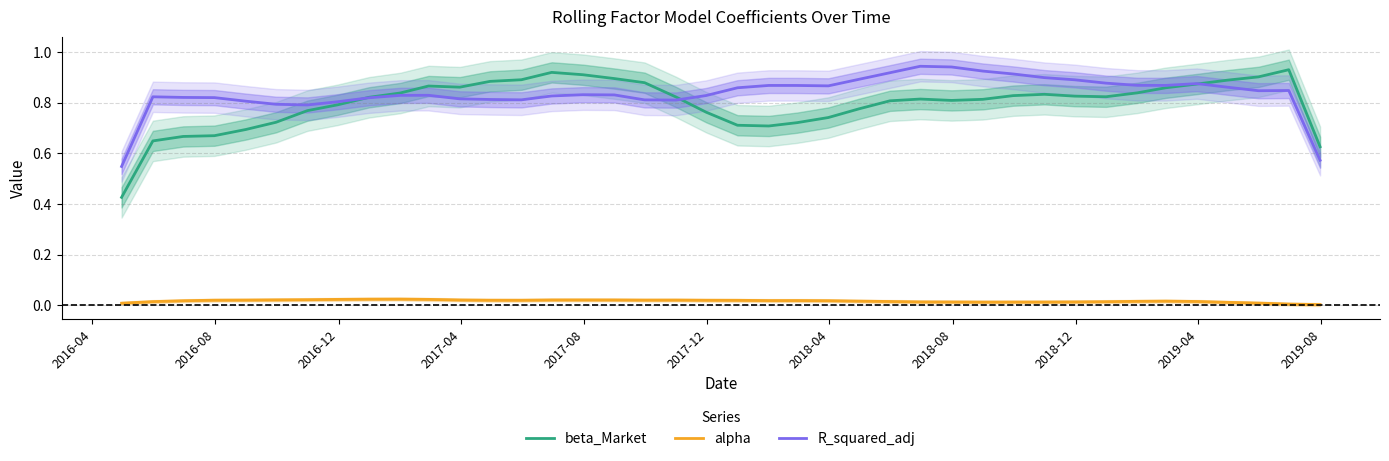

True or false: alpha and beta_Market intersect in this chart.

False